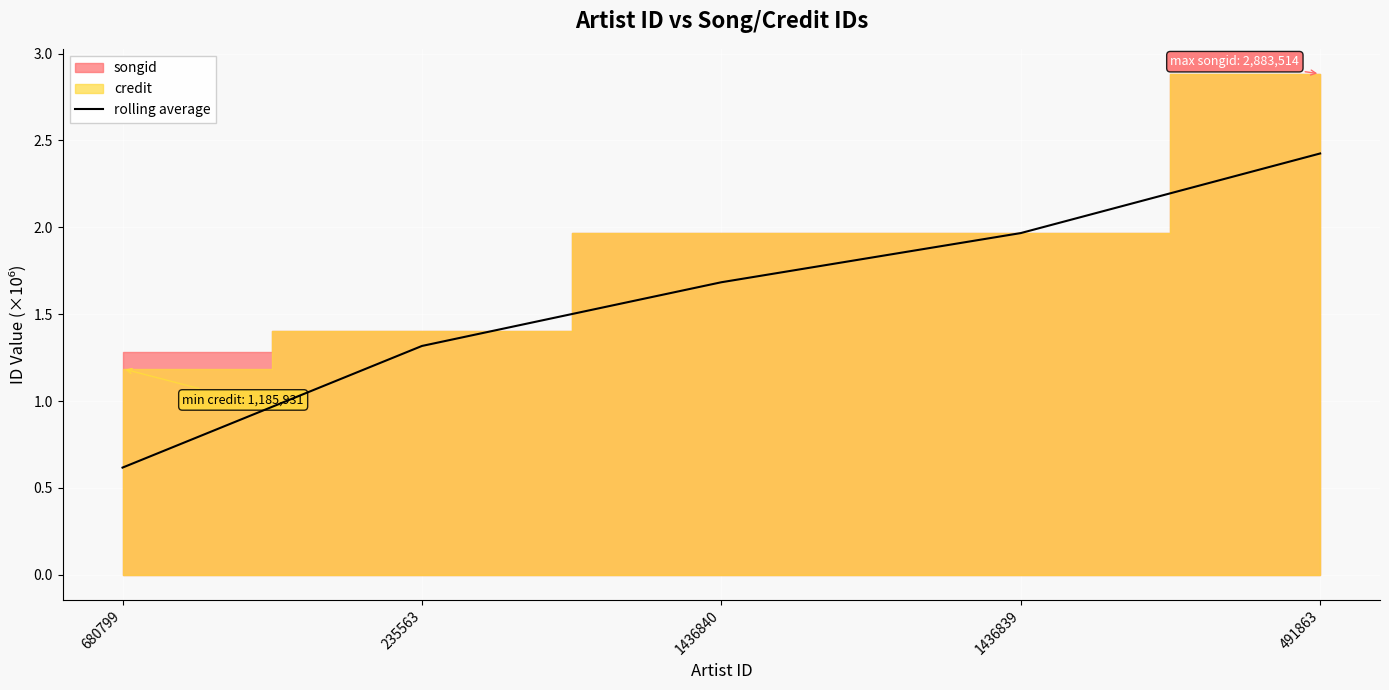

True or false: the data has more than 2 interior local peaks.

False